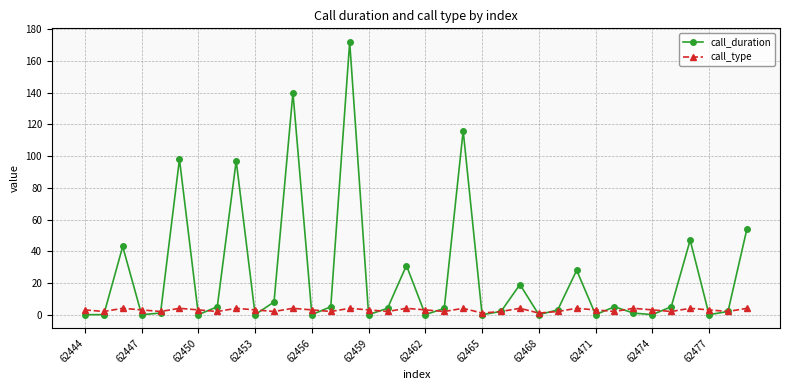

Reading right to left, extract all data points from this chart.

call_duration: 54	2	0	47	5	0	1	5	0	28	3	0	19	2	0	116	4	0	31	4	0	172	5	0	140	8	0	97	5	0	98	1	0	43	0	0
call_type: 4	2	3	4	2	3	4	2	3	4	2	1	4	2	1	4	2	3	4	2	3	4	2	3	4	2	3	4	2	3	4	2	3	4	2	3